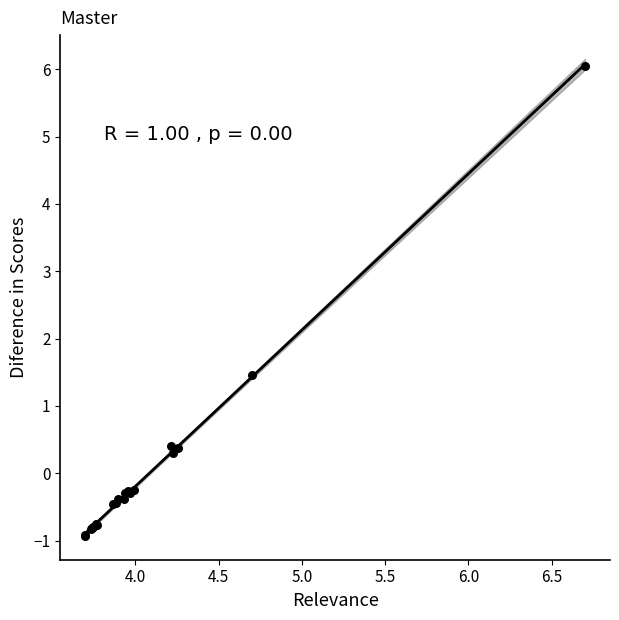

What Y value in the scatter plot is closest to 2?

1.5